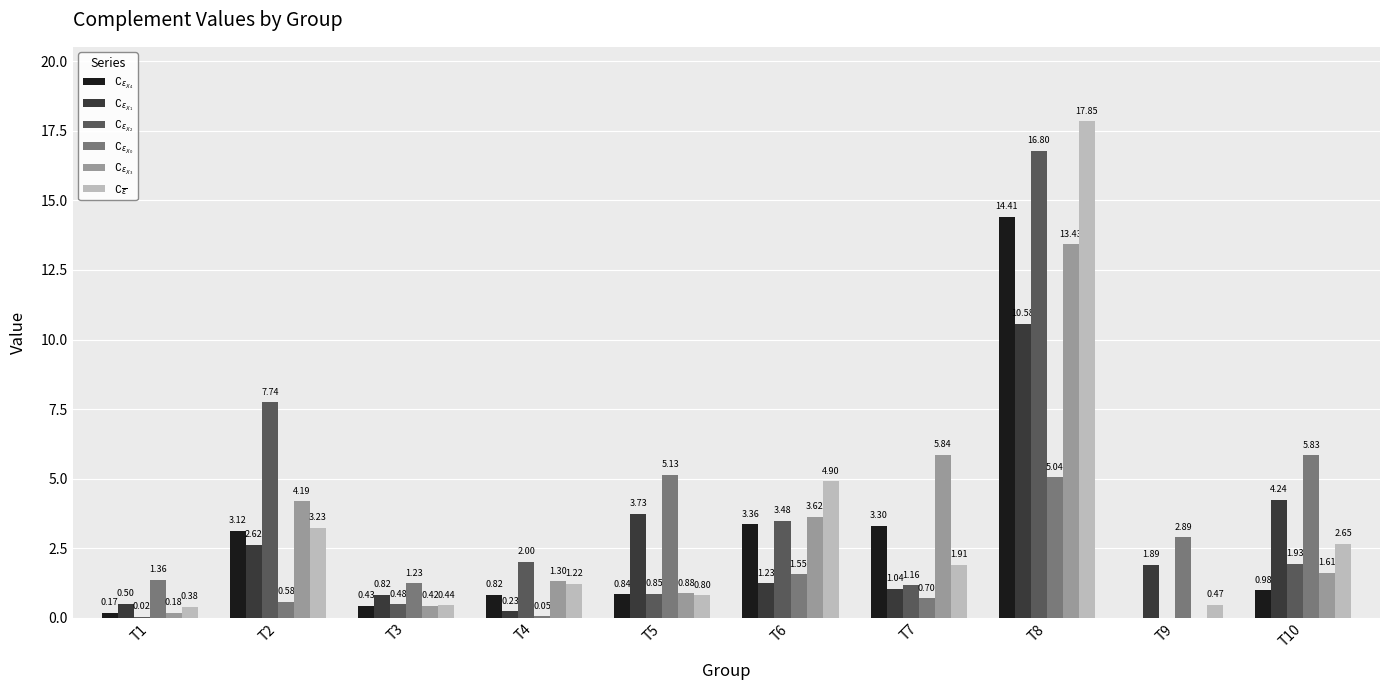

How many distinct data groups are displayed?

6